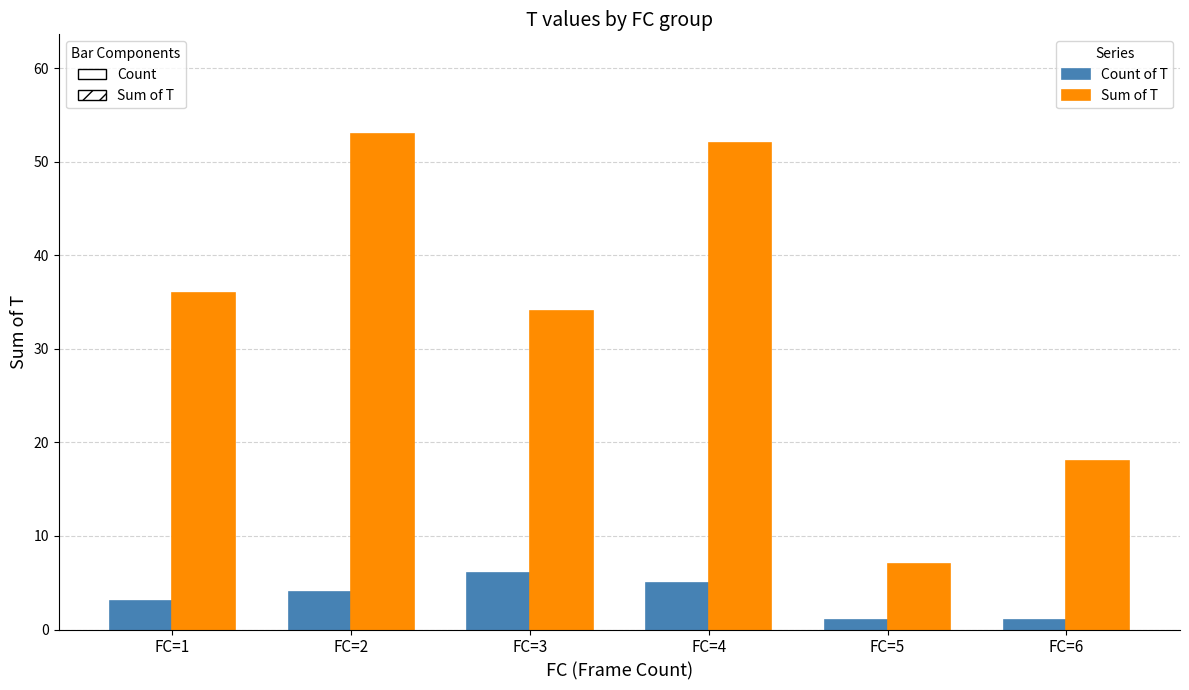

What is the sum of the Count of T values at FC=4 and FC=1?

8